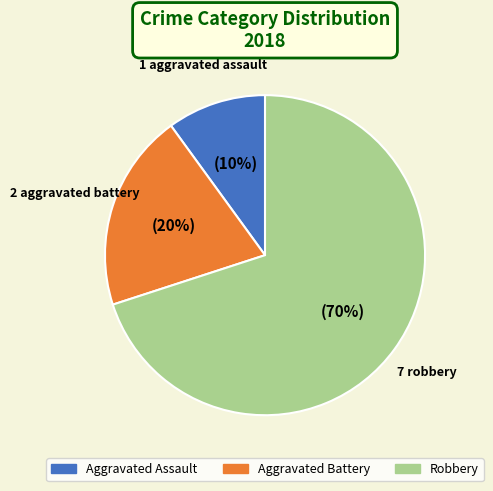

How many slices are in this pie chart?

3